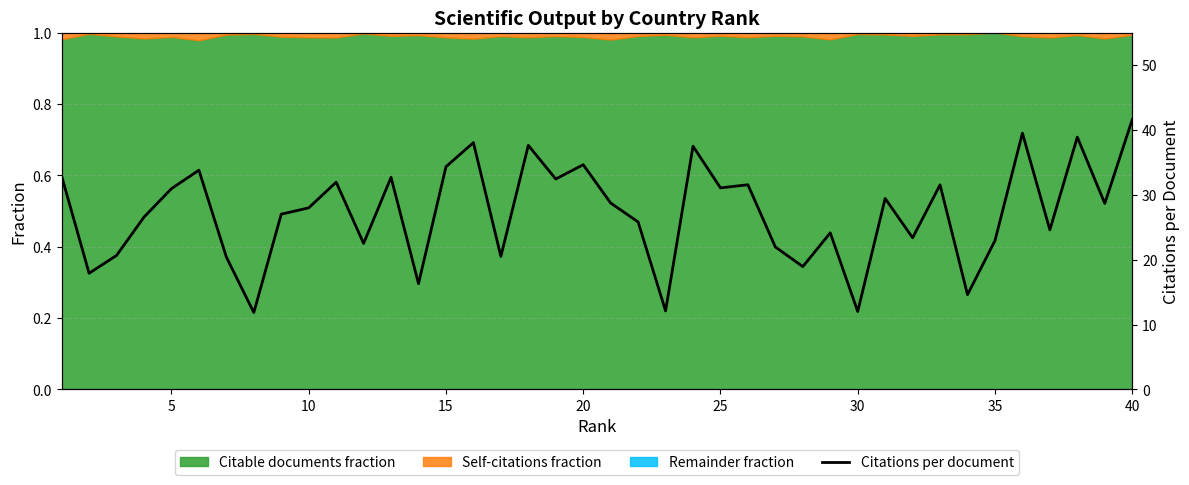

What is the greatest value displayed?

41.6